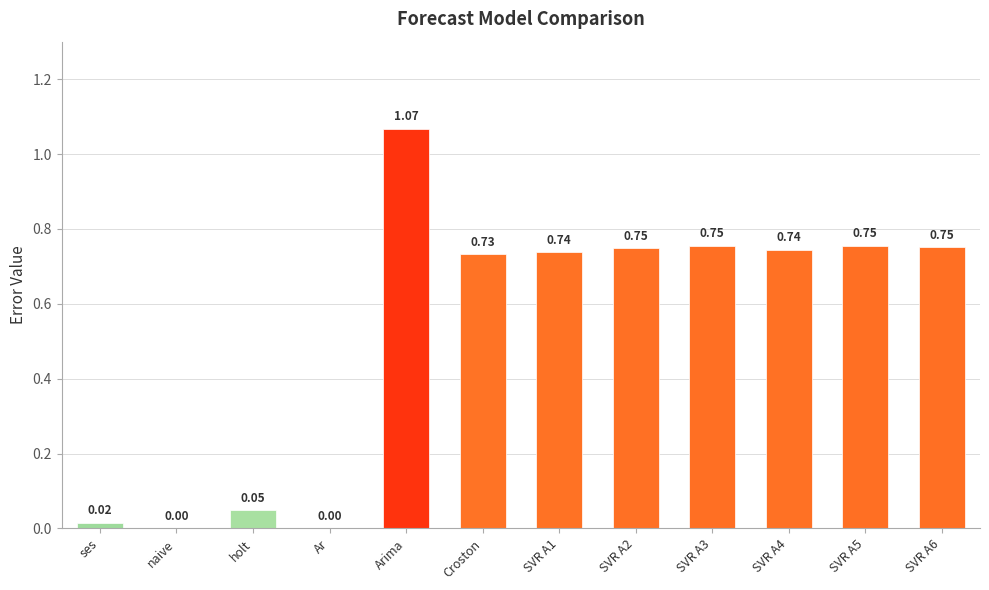

How many positive values are there?

10